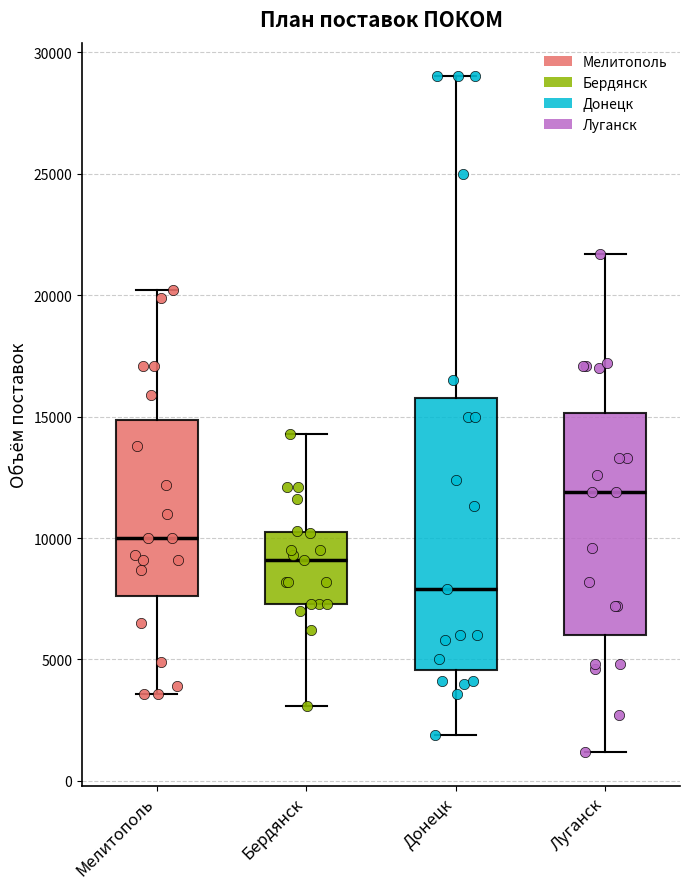

Comparing the boxes themselves (not the whiskers), which one is the tallest?

Донецк